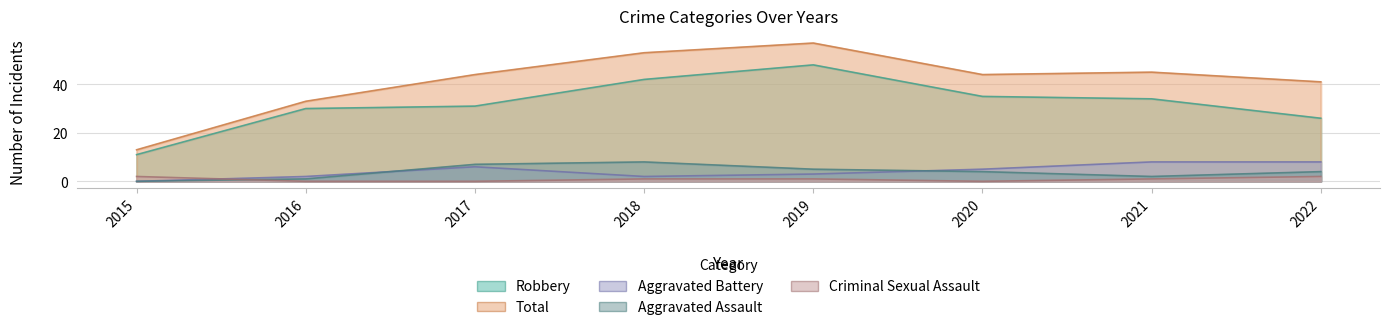

The Aggravated Battery series shows 8 at 2021. True or false?

True